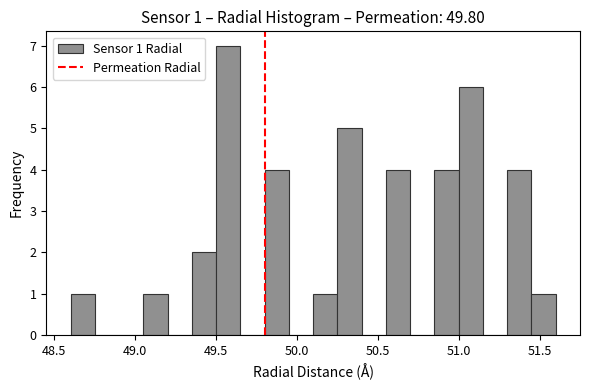

Read against the x-axis, roughly where is the centre of the tallest bar?

49.60